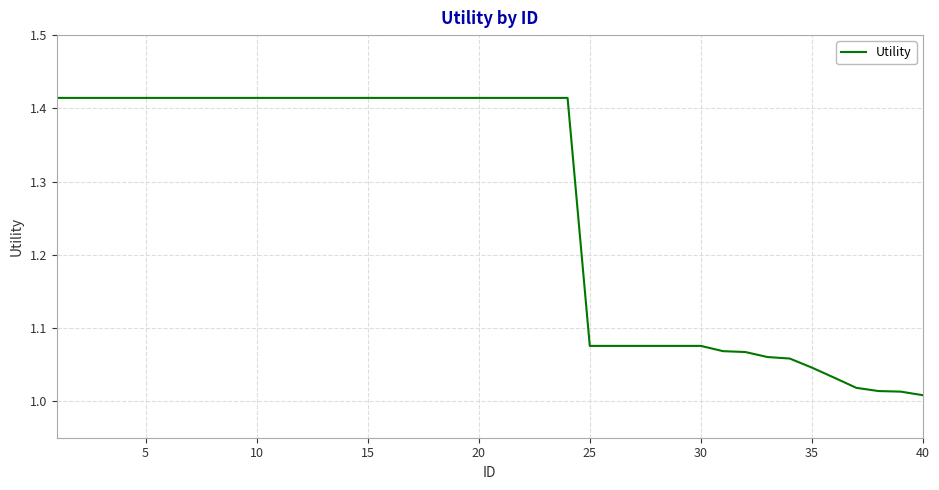

What is the sum of all values?

50.8